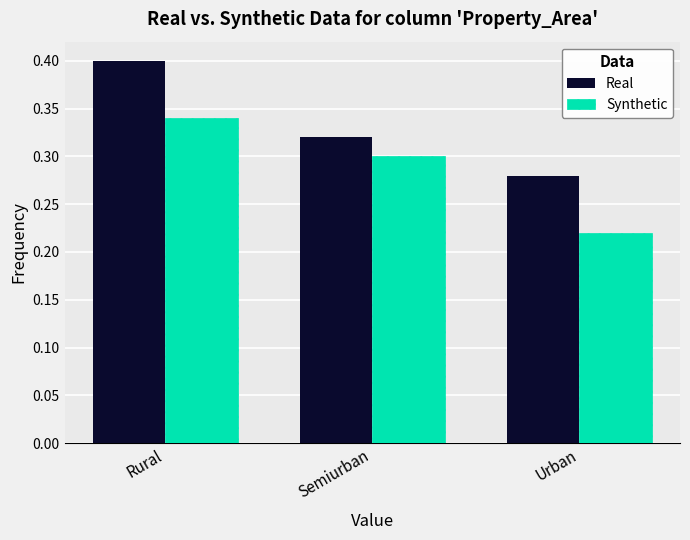

Rank the series by their maximum value, from highest to lowest.

Real, Synthetic